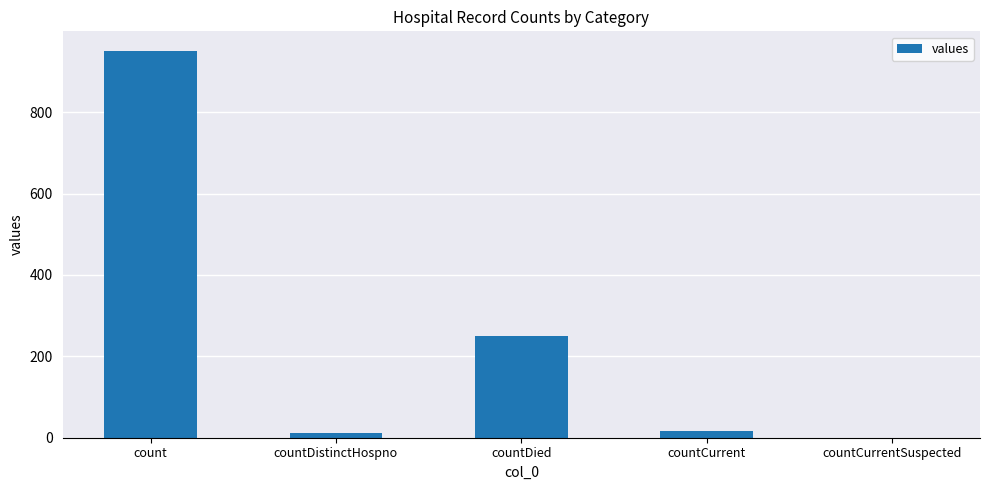

Where is the data nearest to the value 475?

countDied